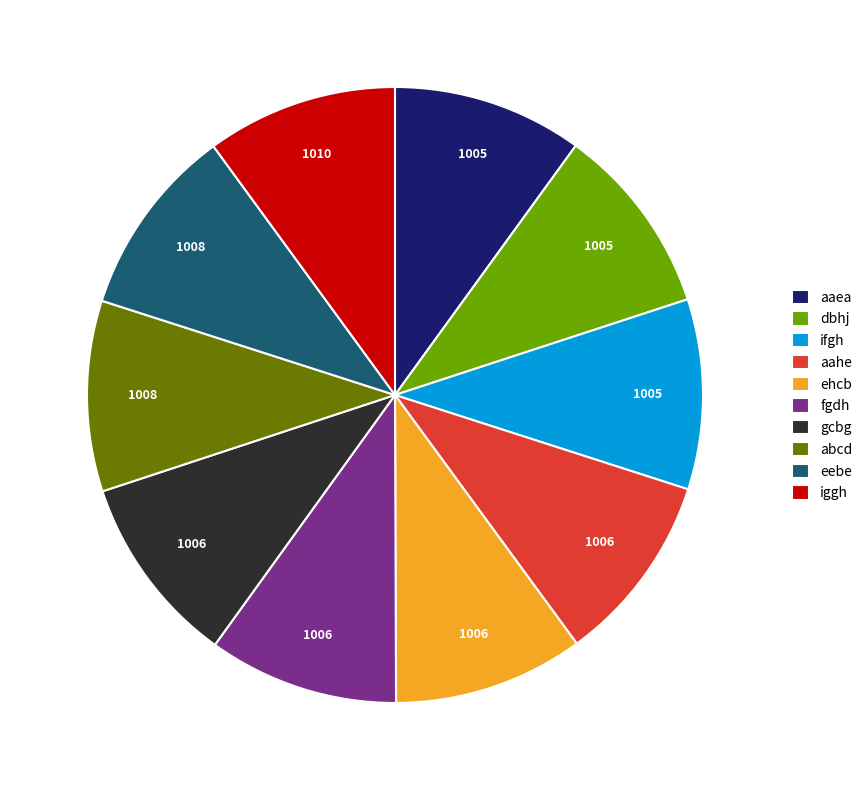

Do ehcb and aahe together represent more than half of the pie?

No